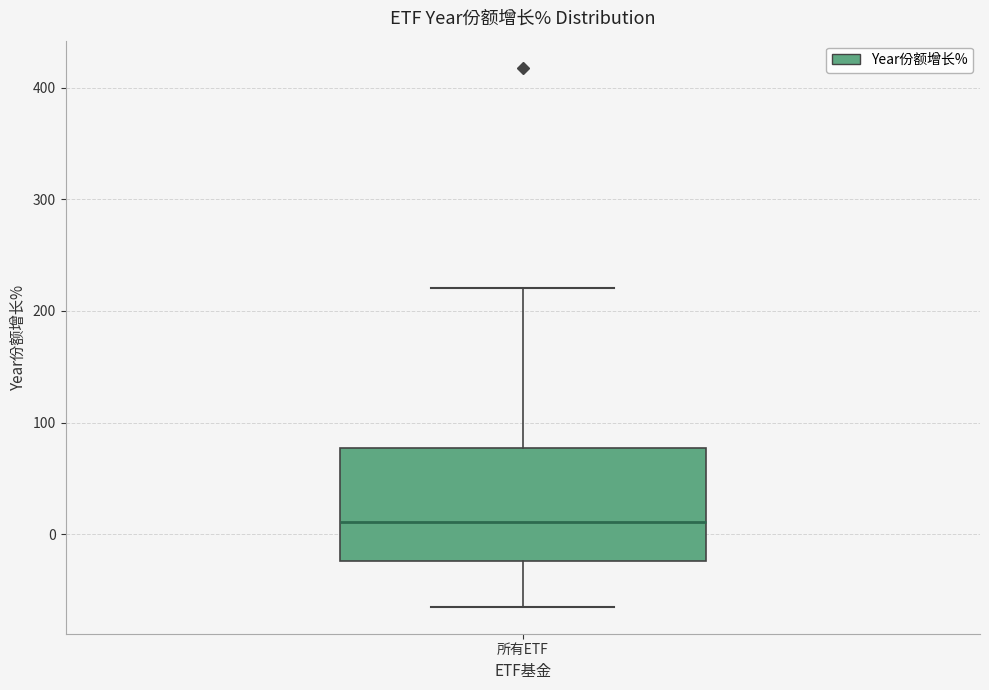

Where is the lower edge of the box for 所有ETF on the y-axis? The values are not printed on the chart, so give them approximately, as read against the axis.

-20